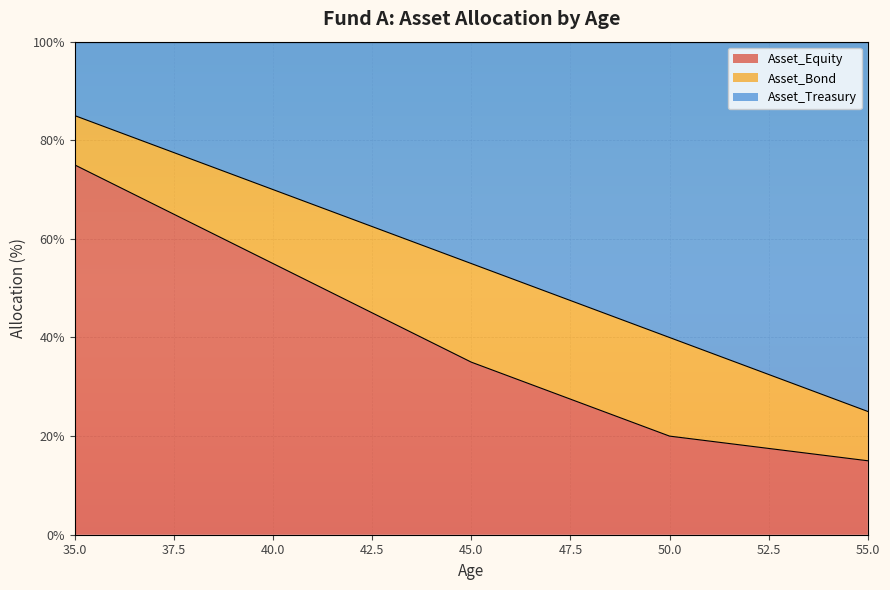

What is the difference between the second highest and minimum values in the Asset_Equity series?

56